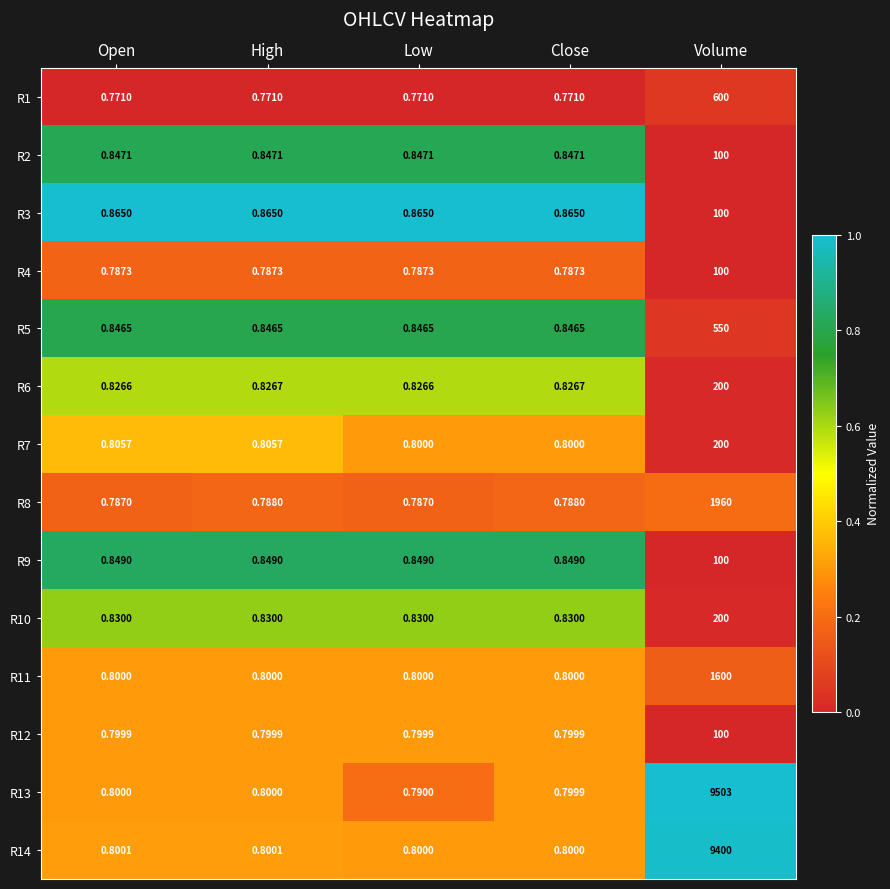

Which label corresponds to the largest value in the chart?

Volume